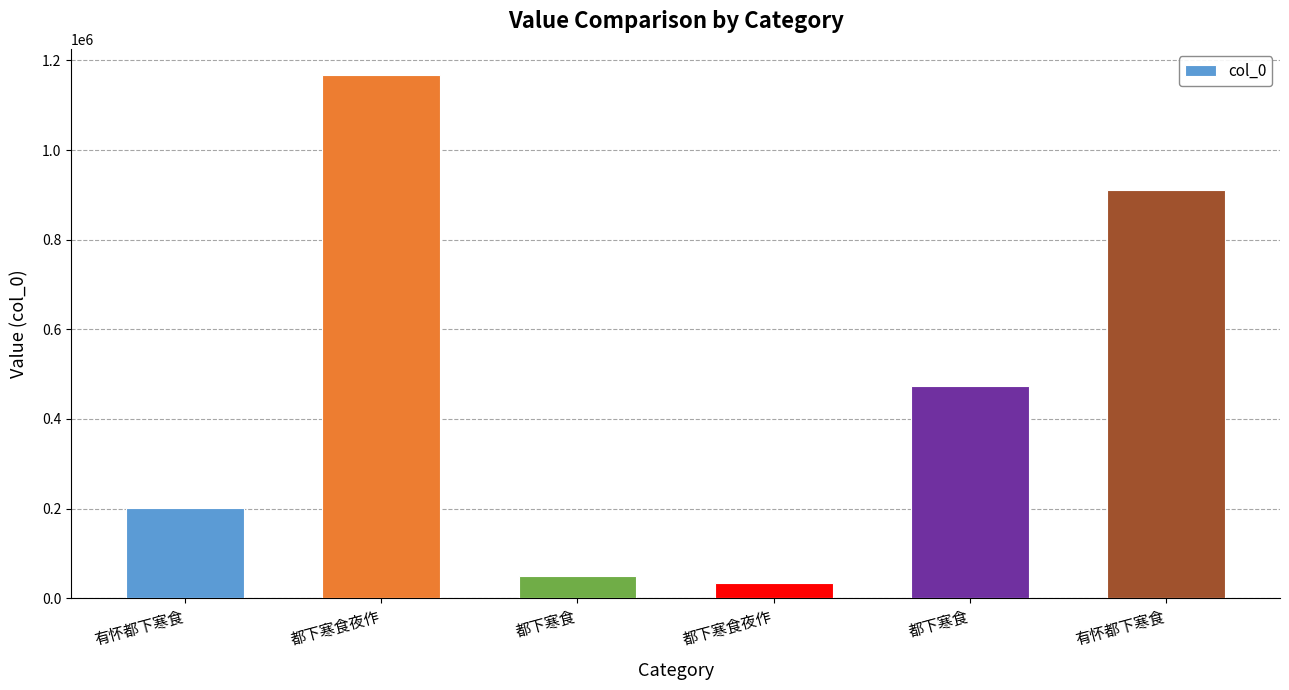

Count the number of data series in this chart.

1